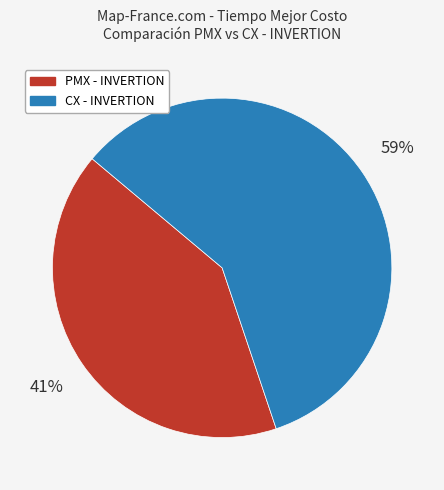

To the nearest percent, what is the average slice percentage?

50%